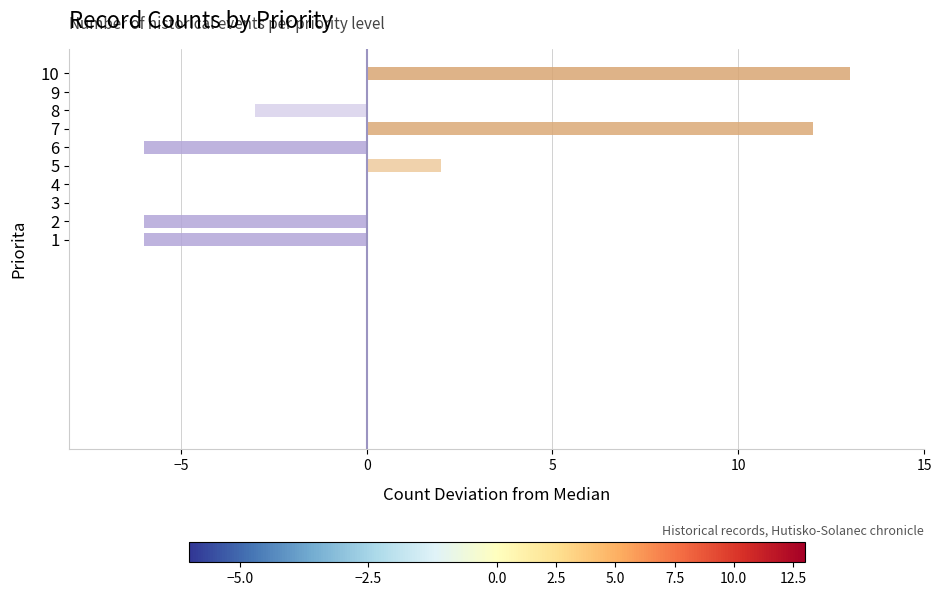

What is the difference between the second highest and minimum values?

18